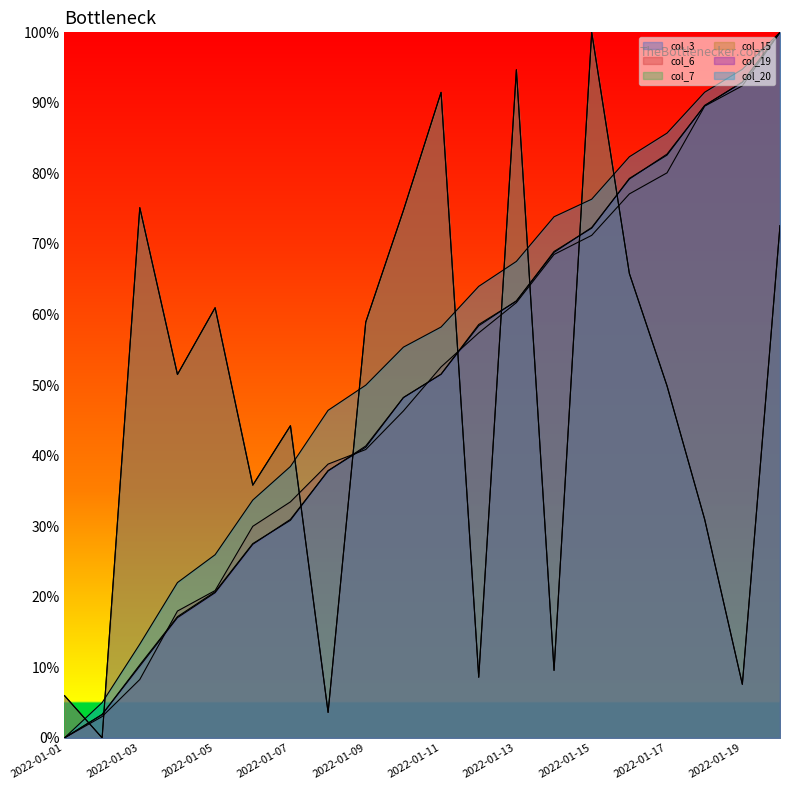

Rank the categories by col_6 value from lowest to highest.

2022-01-01, 2022-01-02, 2022-01-03, 2022-01-04, 2022-01-05, 2022-01-06, 2022-01-07, 2022-01-08, 2022-01-09, 2022-01-10, 2022-01-11, 2022-01-12, 2022-01-13, 2022-01-14, 2022-01-15, 2022-01-16, 2022-01-17, 2022-01-18, 2022-01-19, 2022-01-20